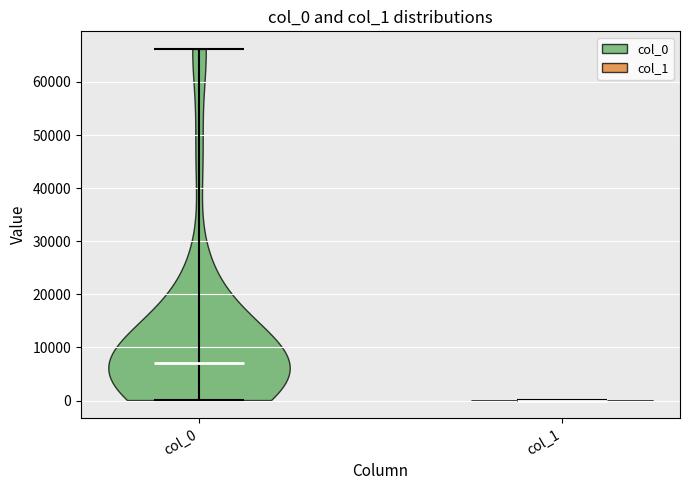

Where does the median line of the violin for col_0 sit on the y-axis? The values are not printed on the chart, so give them approximately, as read against the axis.

7000